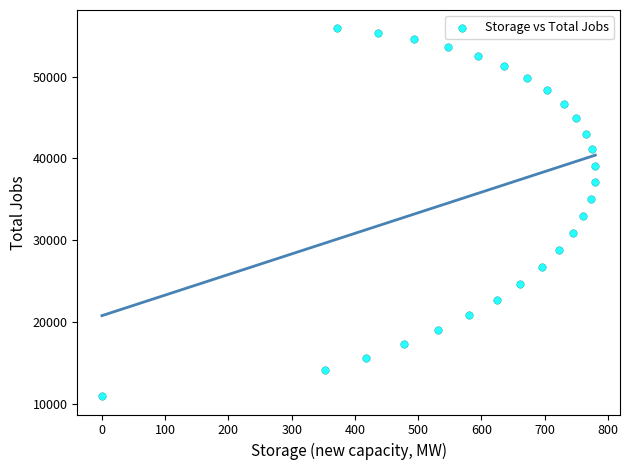

What is the range of Y values (max minus min)?

44987.8